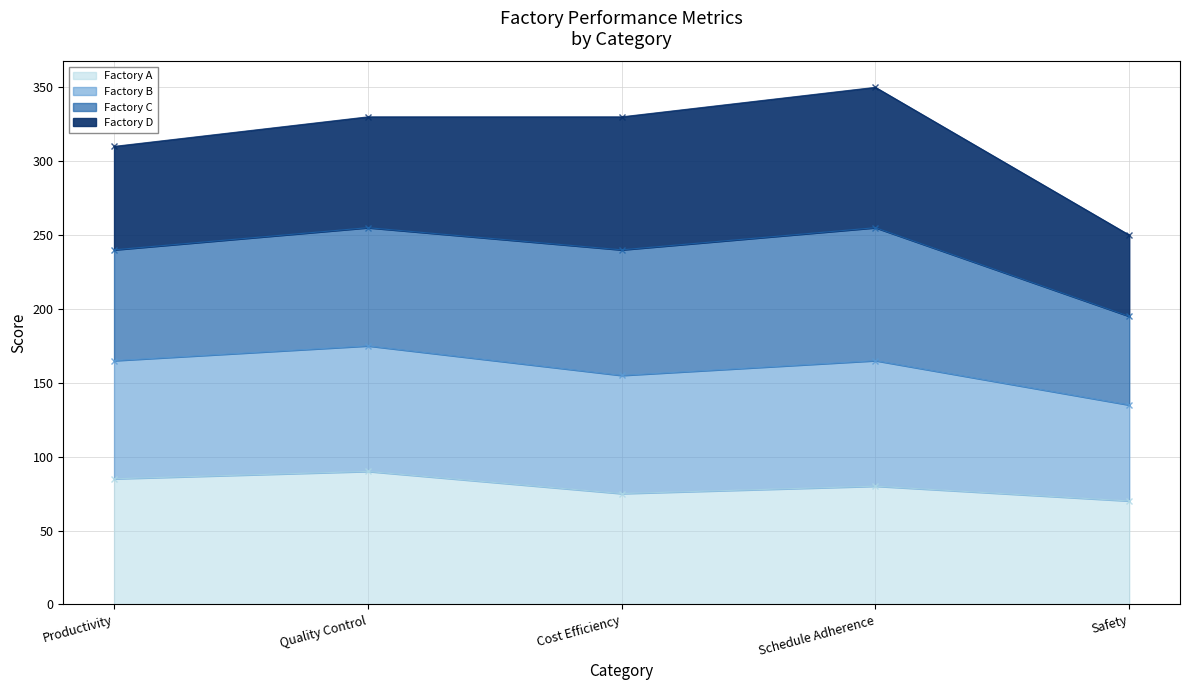

Is it true that Factory A equals 46 at Quality Control?

False